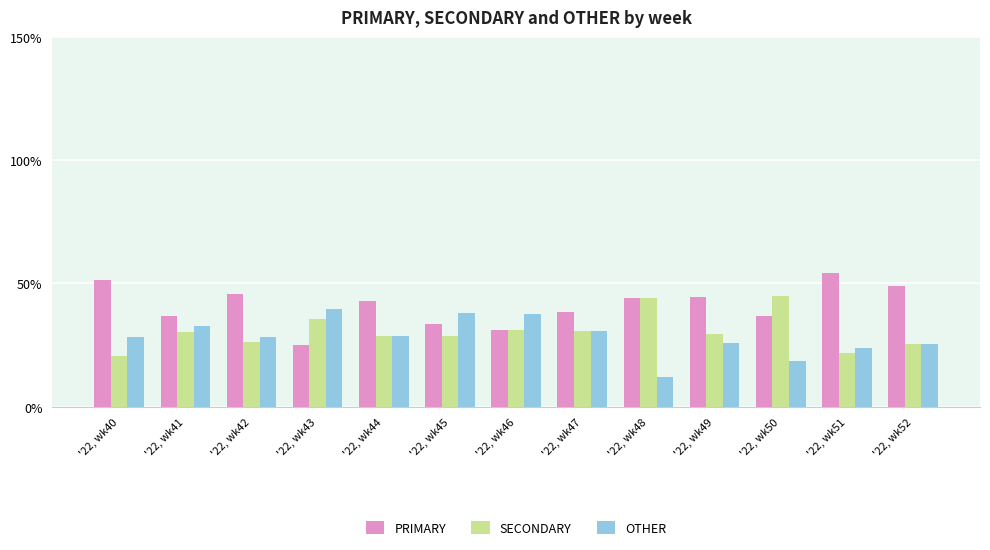

Rank the series by their maximum value, from highest to lowest.

PRIMARY, SECONDARY, OTHER